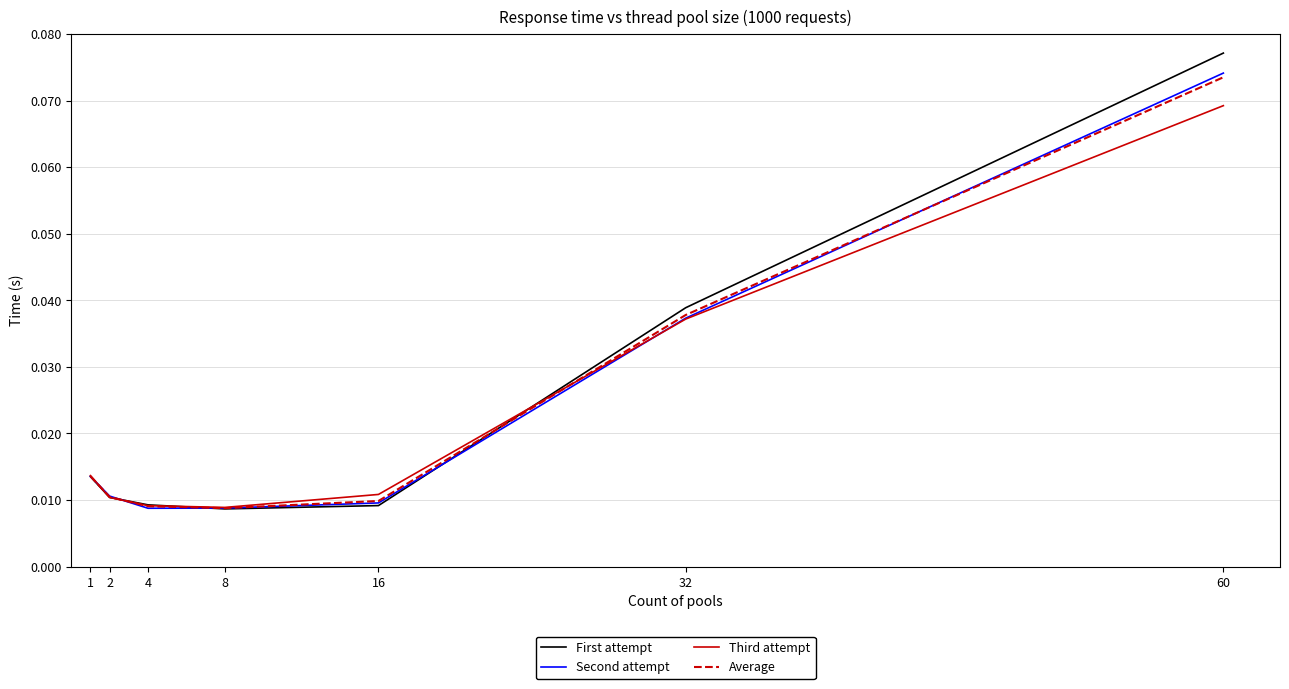

Which series ends up on top after the final intersection of First attempt and Second attempt?

First attempt